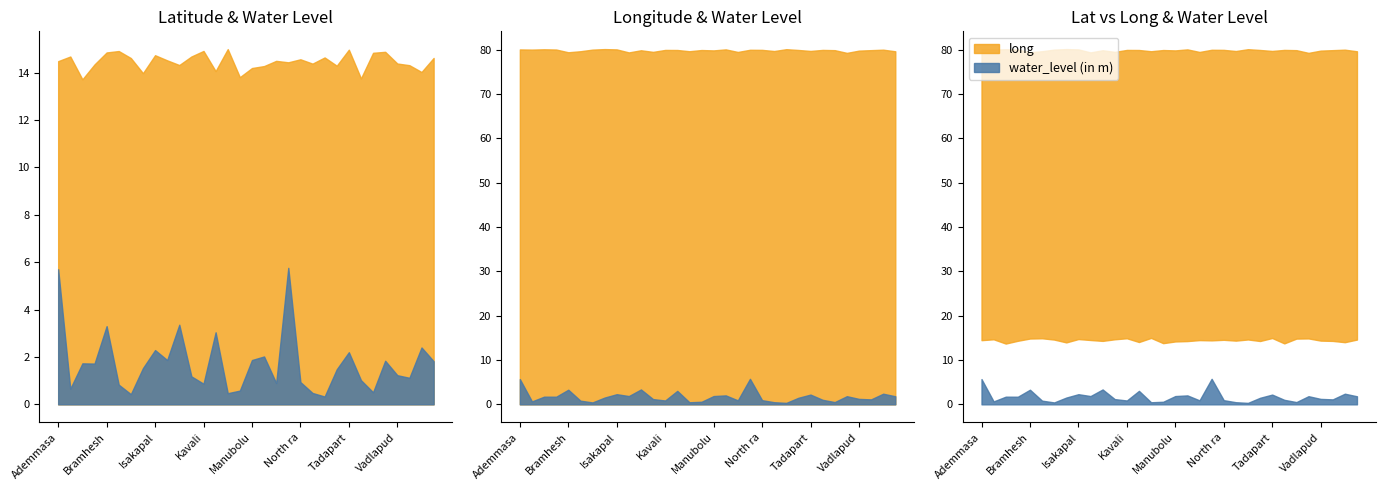

Reading left to right, extract all data points from this chart.

lat: Ademmasatram-DW13=14.5	Allur-DW13=14.7	Atkanitipa-DW14=13.7	Brahmadevam-DW13=14.3	Bramheshpuram 2012Dw=14.8	Chennaannaluru 2013Dw=14.9	Chouttucherla-DW14=14.6	Durgarajapatnam=14.0	Isakapalli-DW14=14.7	Kaluvaya=14.5	Kanupur-dw14=14.3	Kastam Pahad-DW14=14.7	Kavali=14.9	Kesavaram DW13=14.1	Kondapuram=15.0	Krishnapuram=13.8	Manubolu-DW14=14.2	Muthukuru1=14.3	Nagulavellaturu-DW13=14.5	Nellore 2013Dw=14.4	North rajupalem=14.6	Podalakur=14.4	Ramathirdam=14.6	Sarvepalli-DW14=14.3	Tadaparthi-alt=15.0	Tallampadu-DW14=13.8	Tommidimile 2013Dw=14.8	Udayagiri=14.9	Vadlapudi-dw14=14.4	Venkatachalam-r=14.3	Vidyanagar-alt=14.0	Wasile-DW14=14.6
long: Ademmasatram-DW13=80.1	Allur-DW13=80.1	Atkanitipa-DW14=80.1	Brahmadevam-DW13=80.1	Bramheshpuram 2012Dw=79.5	Chennaannaluru 2013Dw=79.7	Chouttucherla-DW14=80.0	Durgarajapatnam=80.2	Isakapalli-DW14=80.1	Kaluvaya=79.4	Kanupur-dw14=79.9	Kastam Pahad-DW14=79.5	Kavali=80.0	Kesavaram DW13=80.0	Kondapuram=79.7	Krishnapuram=80.0	Manubolu-DW14=79.9	Muthukuru1=80.1	Nagulavellaturu-DW13=79.5	Nellore 2013Dw=80.0	North rajupalem=80.0	Podalakur=79.7	Ramathirdam=80.1	Sarvepalli-DW14=80.0	Tadaparthi-alt=79.8	Tallampadu-DW14=80.0	Tommidimile 2013Dw=79.9	Udayagiri=79.3	Vadlapudi-dw14=79.8	Venkatachalam-r=79.9	Vidyanagar-alt=80.0	Wasile-DW14=79.7
water_level (in m): Ademmasatram-DW13=5.7	Allur-DW13=0.7	Atkanitipa-DW14=1.7	Brahmadevam-DW13=1.7	Bramheshpuram 2012Dw=3.3	Chennaannaluru 2013Dw=0.8	Chouttucherla-DW14=0.4	Durgarajapatnam=1.5	Isakapalli-DW14=2.3	Kaluvaya=1.9	Kanupur-dw14=3.4	Kastam Pahad-DW14=1.2	Kavali=0.9	Kesavaram DW13=3.0	Kondapuram=0.5	Krishnapuram=0.6	Manubolu-DW14=1.9	Muthukuru1=2.0	Nagulavellaturu-DW13=0.9	Nellore 2013Dw=5.8	North rajupalem=0.9	Podalakur=0.5	Ramathirdam=0.3	Sarvepalli-DW14=1.5	Tadaparthi-alt=2.2	Tallampadu-DW14=1.0	Tommidimile 2013Dw=0.5	Udayagiri=1.8	Vadlapudi-dw14=1.2	Venkatachalam-r=1.1	Vidyanagar-alt=2.4	Wasile-DW14=1.8